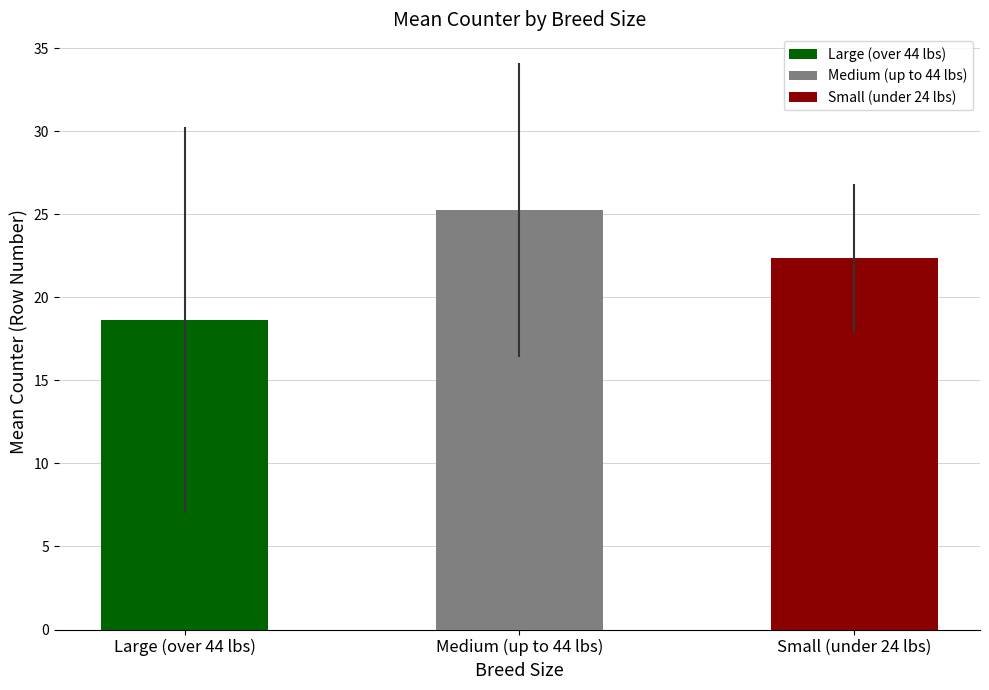

Is it true that the value at Medium (up to 44 lbs) is 25.2?

True